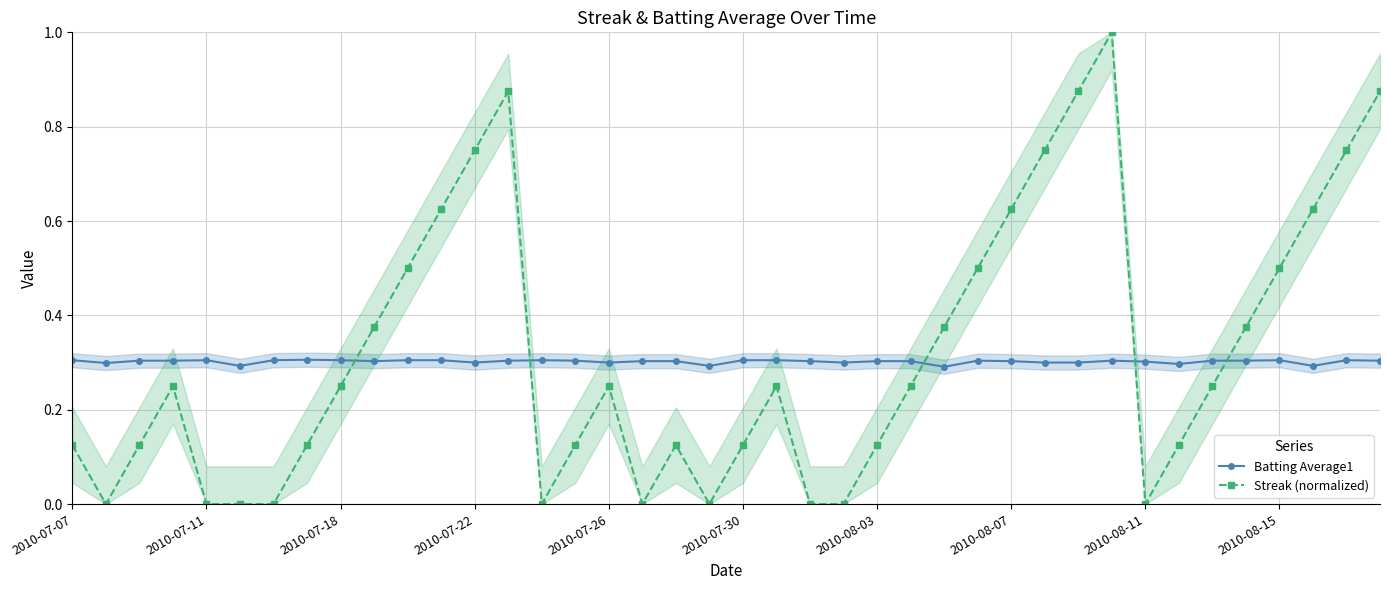

True or false: Batting Average1 has a value of 0.3 at 2010-08-11.

True